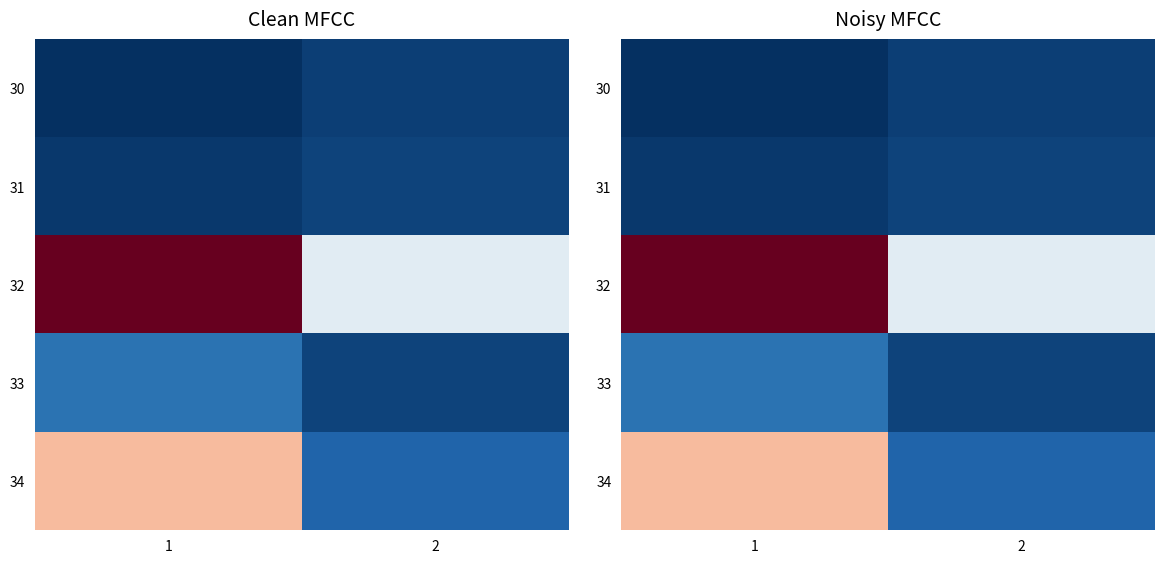

What is the difference between the highest and lowest values at 1?

346